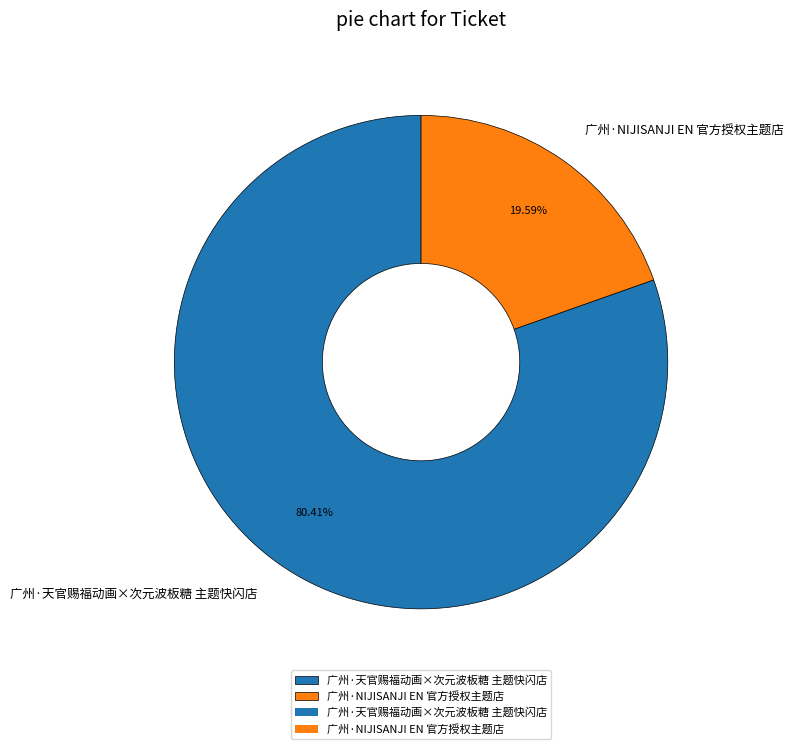

Rank the categories by value from highest to lowest.

广州·天官赐福动画×次元波板糖 主题快闪店, 广州·NIJISANJI EN 官方授权主题店